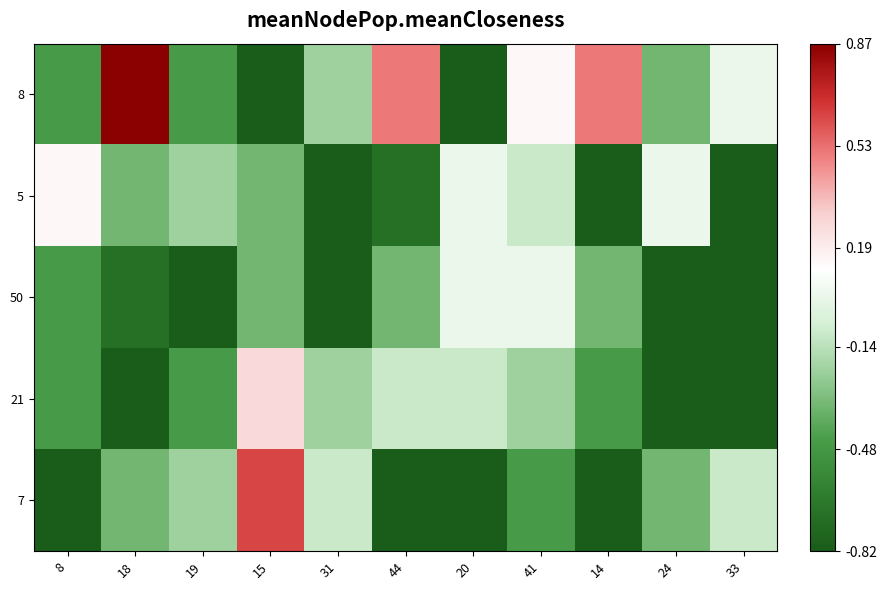

Reading left to right, list all the values displayed in this chart.

8: 8=-0.5	18=0.9	19=-0.5	15=-0.8	31=-0.2	44=0.5	20=-0.8	41=0.1	14=0.5	24=-0.3	33=0.0
5: 8=0.1	18=-0.3	19=-0.2	15=-0.3	31=-0.8	44=-0.7	20=0.0	41=-0.1	14=-0.8	24=0.0	33=-0.8
50: 8=-0.5	18=-0.7	19=-0.8	15=-0.3	31=-0.8	44=-0.3	20=0.0	41=0.0	14=-0.3	24=-0.8	33=-0.8
21: 8=-0.5	18=-0.8	19=-0.5	15=0.3	31=-0.2	44=-0.1	20=-0.1	41=-0.2	14=-0.5	24=-0.8	33=-0.8
7: 8=-0.8	18=-0.3	19=-0.2	15=0.6	31=-0.1	44=-0.8	20=-0.8	41=-0.5	14=-0.8	24=-0.3	33=-0.1